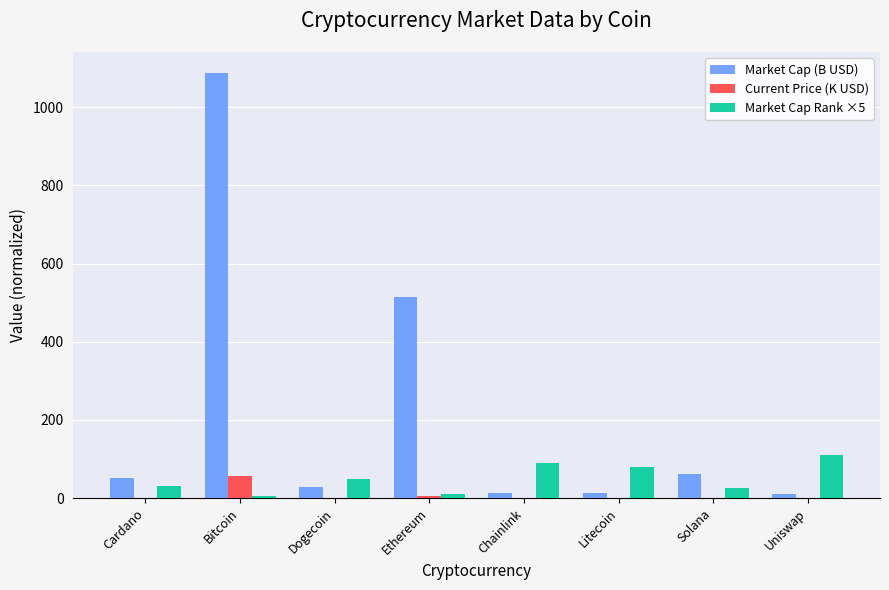

Which series has the largest total across all categories?

Market Cap (B USD)